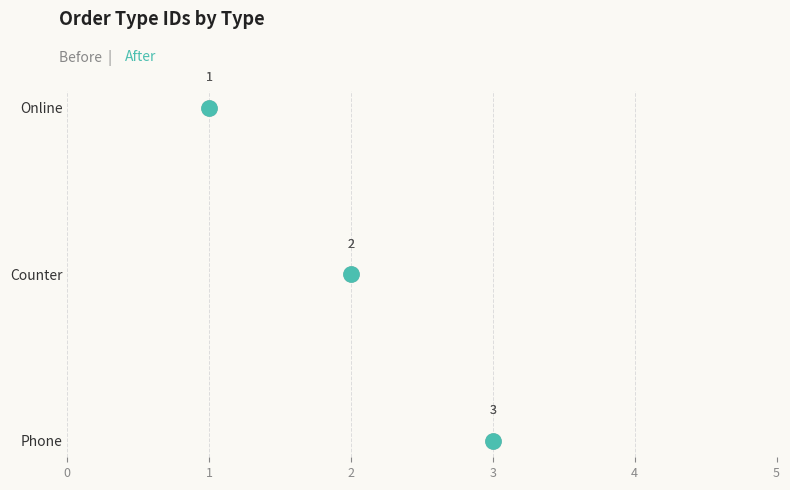

Which series has the widest spread of Y values?

Before